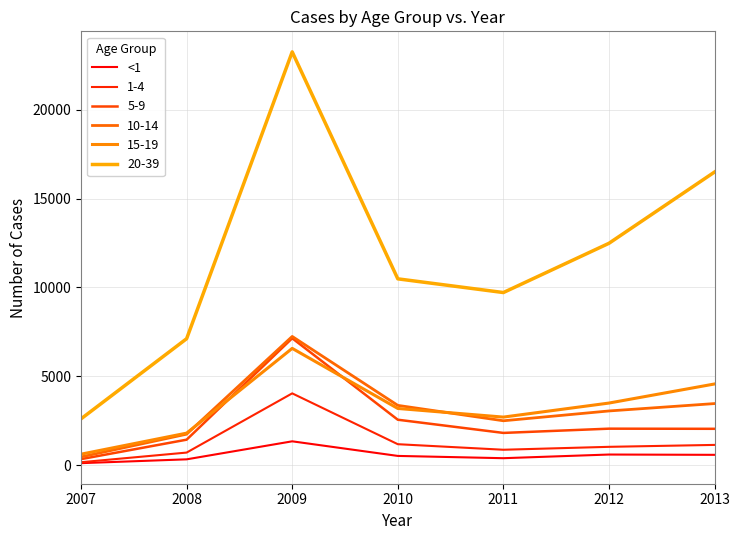

What is the maximum value shown in the chart?

23244